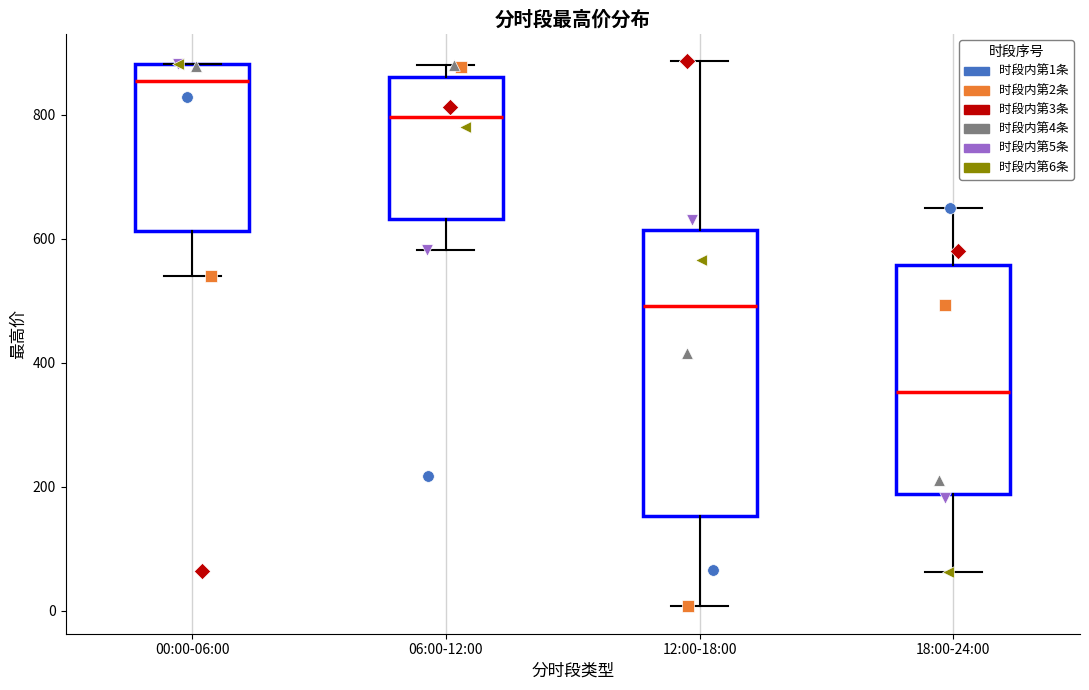

Where does the lower whisker of the box for 18:00-24:00 end on the y-axis? The values are not printed on the chart, so give them approximately, as read against the axis.

60